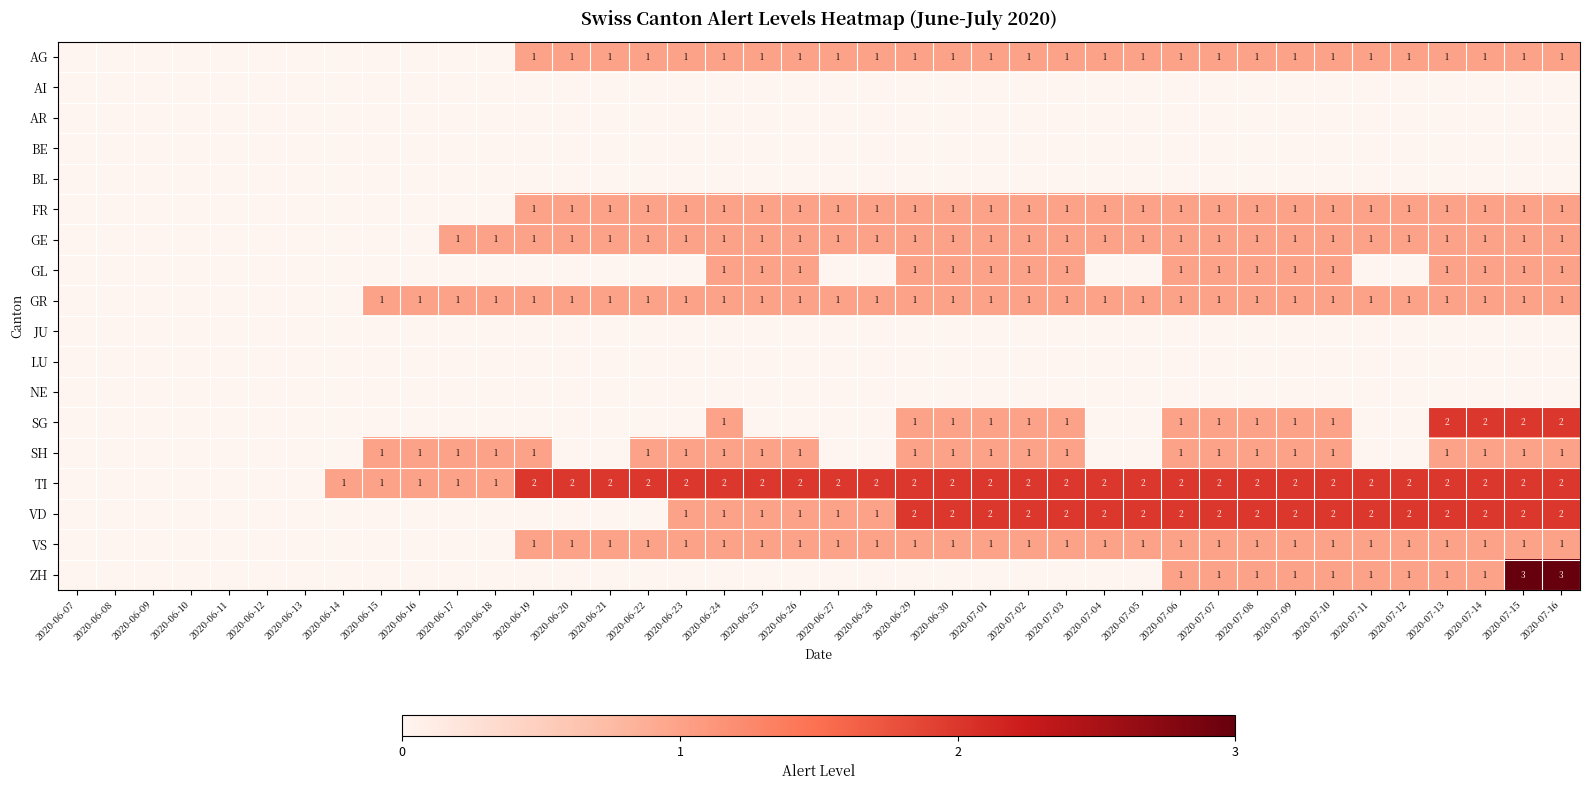

The value of SH at 2020-07-14 is 1. True or false?

True